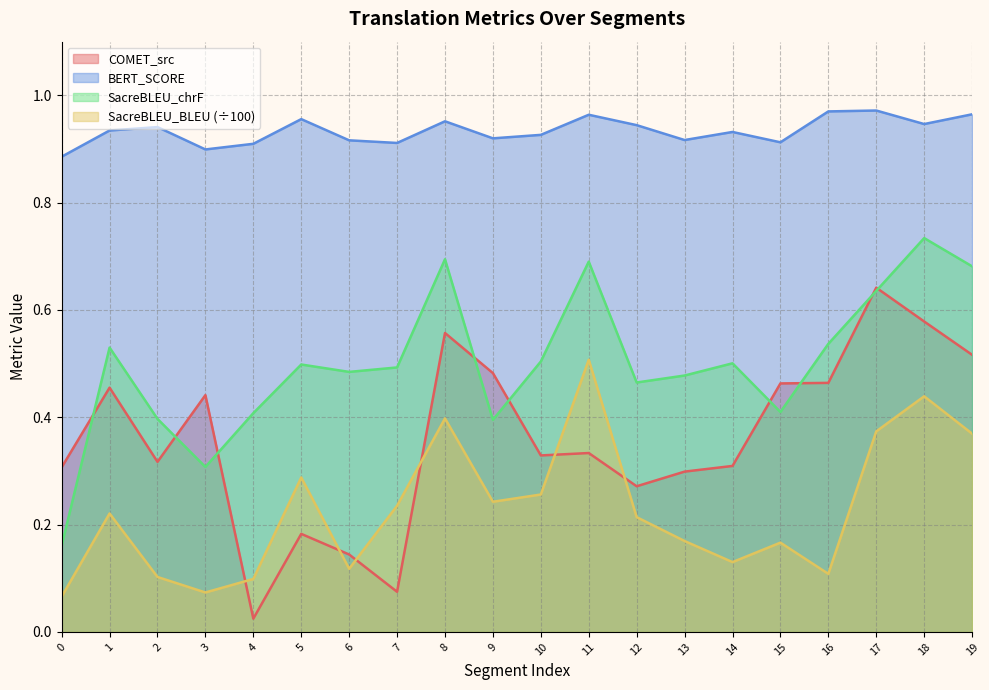

Reading right to left, extract all data points from this chart.

metric_COMET_src: 0.5	0.6	0.6	0.5	0.5	0.3	0.3	0.3	0.3	0.3	0.5	0.6	0.1	0.1	0.2	0.0	0.4	0.3	0.5	0.3
metric_BERT_SCORE: 1.0	0.9	1.0	1.0	0.9	0.9	0.9	0.9	1.0	0.9	0.9	1.0	0.9	0.9	1.0	0.9	0.9	0.9	0.9	0.9
metric_SacreBLEU_chrf: 0.7	0.7	0.6	0.5	0.4	0.5	0.5	0.5	0.7	0.5	0.4	0.7	0.5	0.5	0.5	0.4	0.3	0.4	0.5	0.2
metric_SacreBLEU_bleu: 0.4	0.4	0.4	0.1	0.2	0.1	0.2	0.2	0.5	0.3	0.2	0.4	0.2	0.1	0.3	0.1	0.1	0.1	0.2	0.1